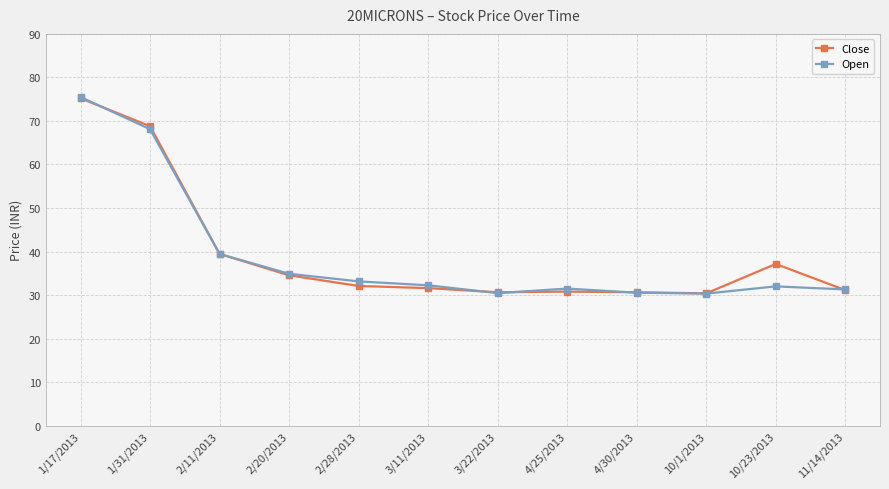

Is this an area chart (filled region under the line)?

No